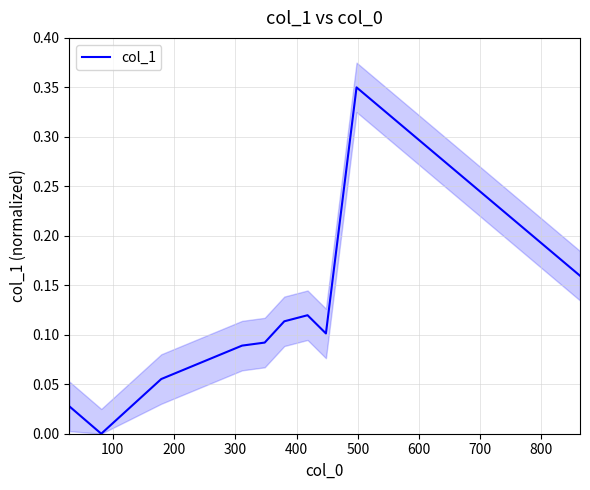

What is the difference between the maximum and minimum values?

0.3